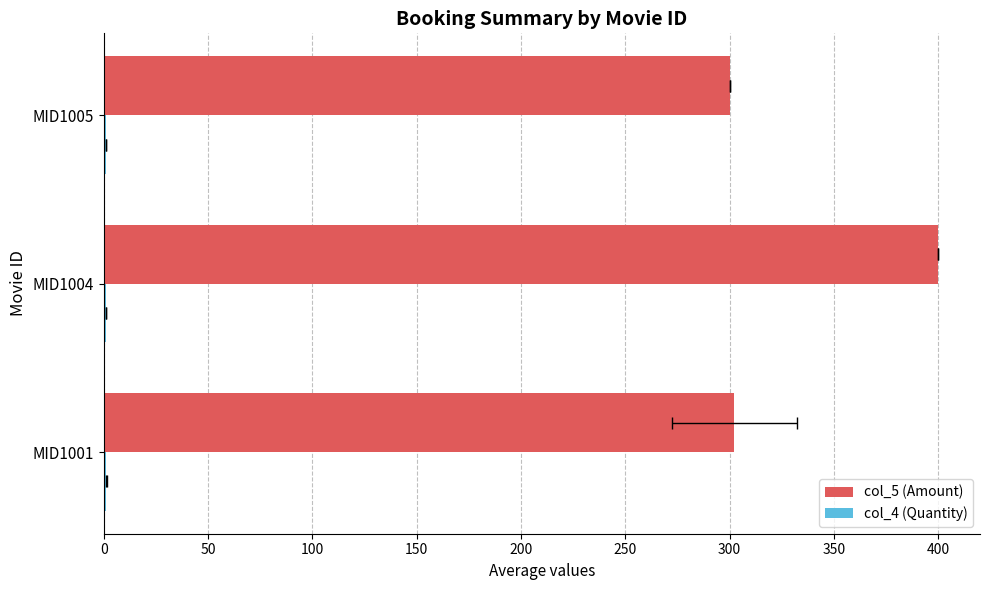

Is the value of col_5 (Amount) at MID1004 greater than the value of col_4 (Quantity) at MID1004?

Yes